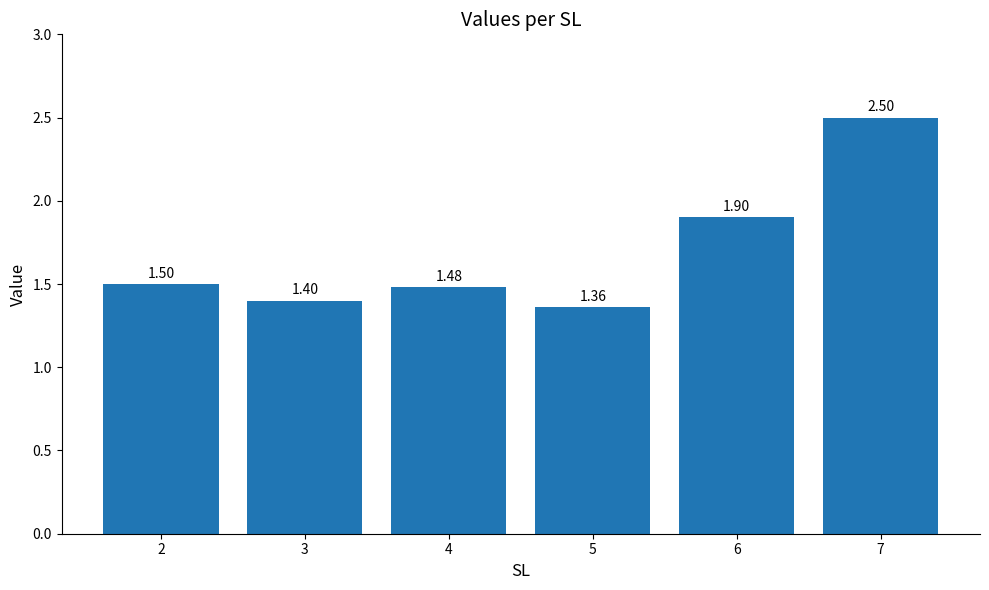

What is the ratio of the value at 3 to the value at 2?

0.9